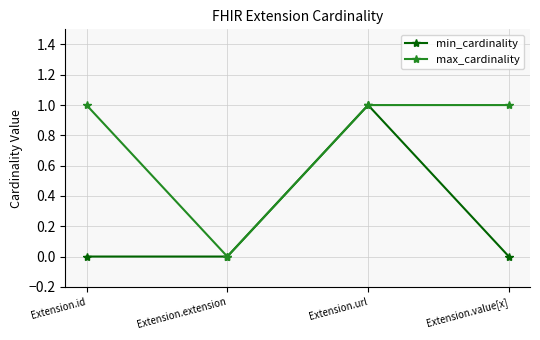

Is it true that min_cardinality equals -1 at Extension.extension?

False